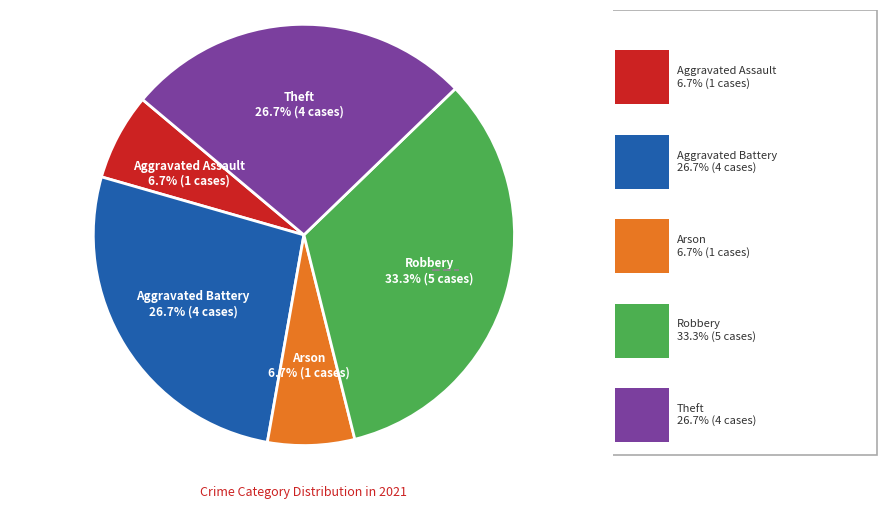

Is there a majority slice in this chart?

No